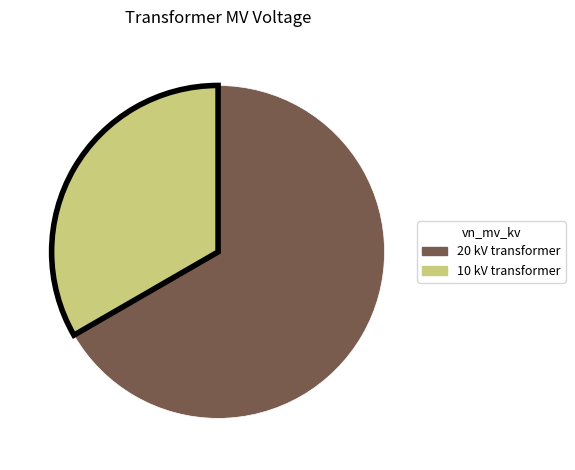

Count the number of slices in the pie.

2